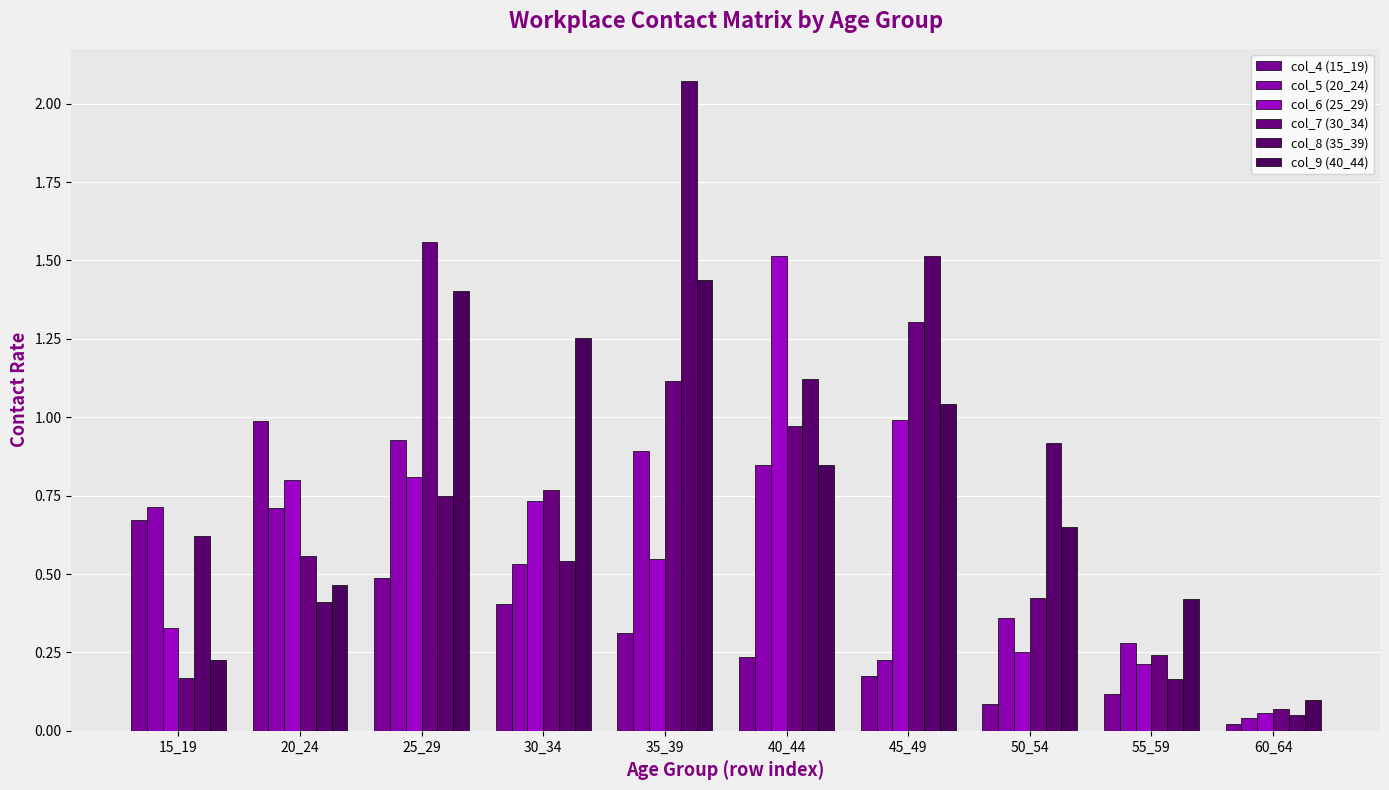

What is the value of the col_9 (40_44) bar at the 10th from the left?

0.1